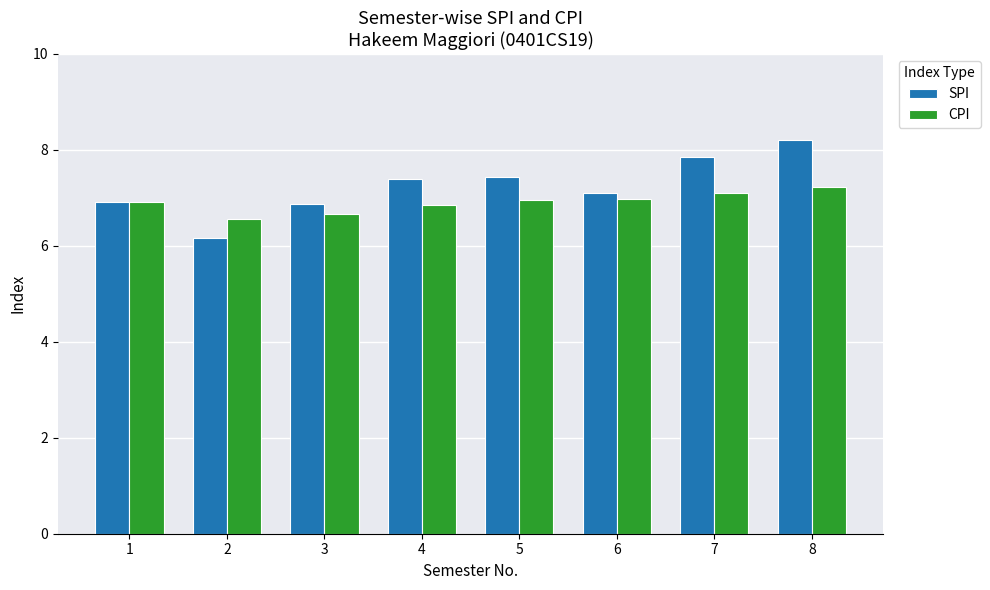

At 5, list the series in order from largest to smallest.

SPI, CPI